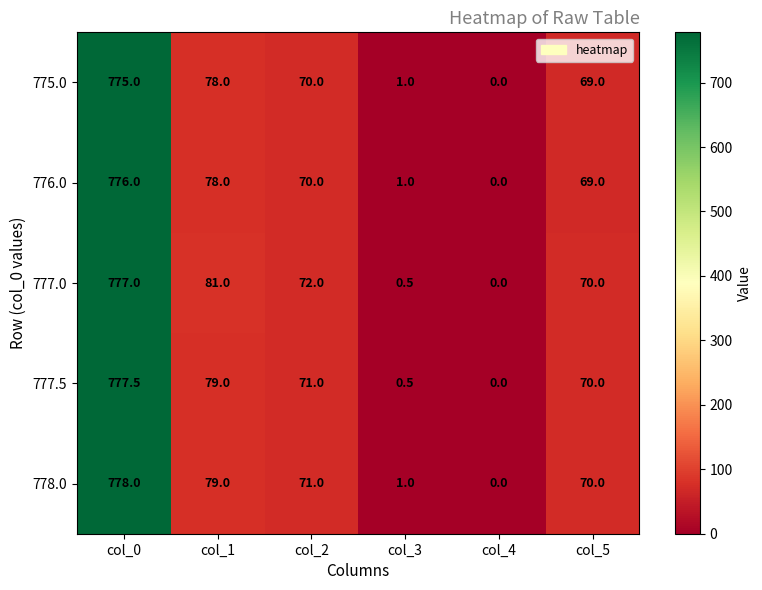

Rank the series by their maximum value, from lowest to highest.

775.0, 776.0, 777.0, 777.5, 778.0